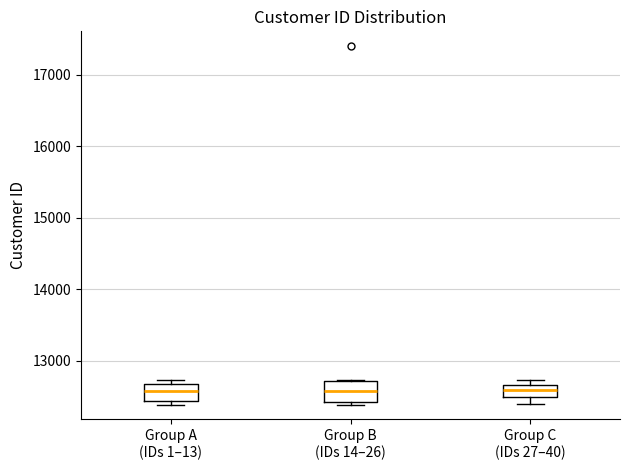

Reading left to right, read every box against the y-axis: the position of its median line, the range the box covers, and the ends of its whiskers. The values are not printed on the chart, so give them approximately, as read against the axis.

Group A (IDs 1–13): median 12600, box 12400 to 12700, whiskers 12400 (just below the box's lower edge) to 12700 (just above the box's upper edge)
Group B (IDs 14–26): median 12600, box 12400 to 12700, whiskers 12400 (just below the box's lower edge) to 12700
Group C (IDs 27–40): median 12600, box 12500 to 12700, whiskers 12400 to 12700 (just above the box's upper edge)